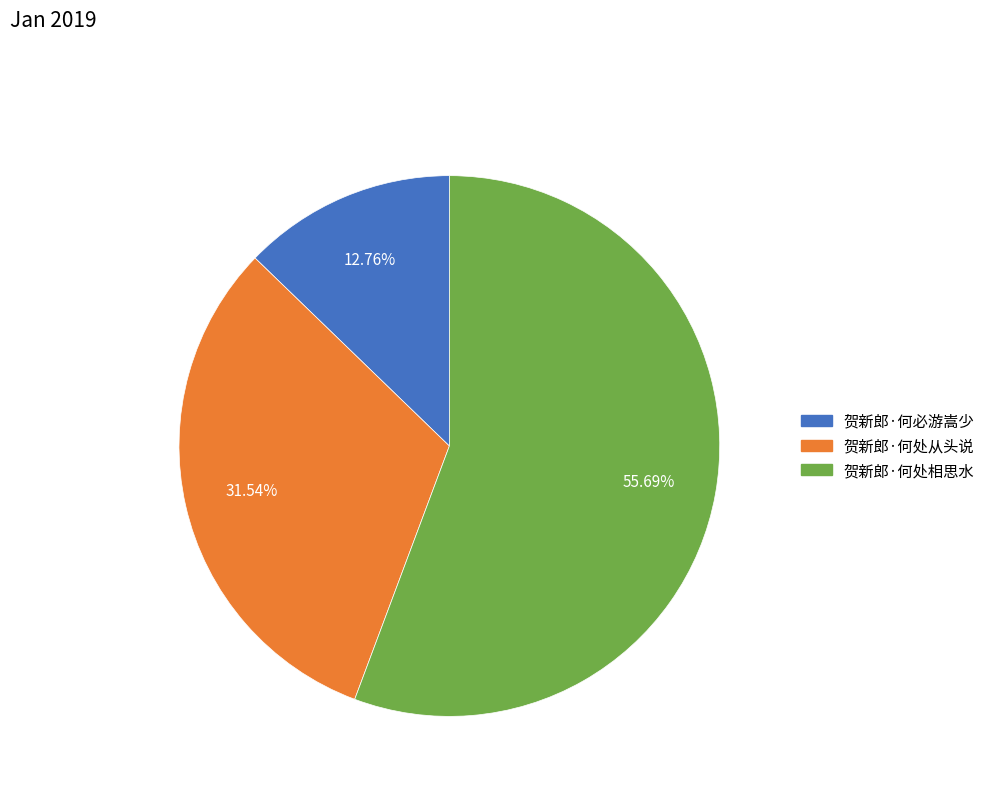

Rank the categories by value from lowest to highest.

贺新郎·何必游嵩少, 贺新郎·何处从头说, 贺新郎·何处相思水